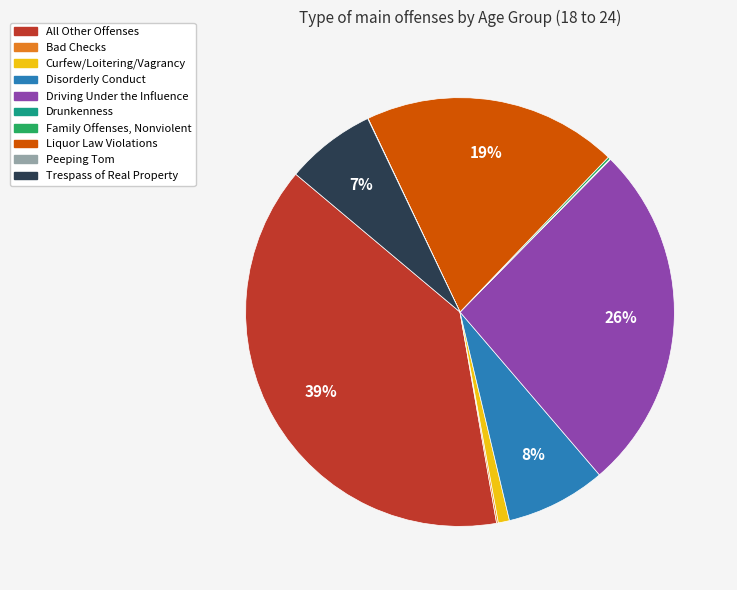

To the nearest percent, what portion does Disorderly Conduct represent?

8%